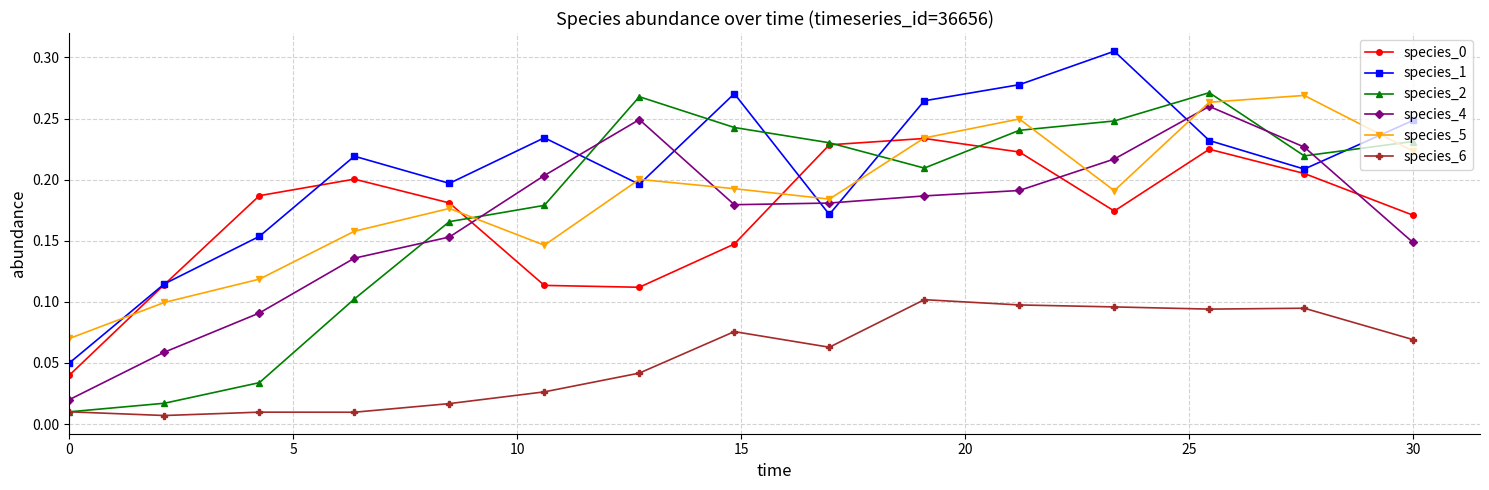

Count the species_0 values in the range 0 to 1.

15